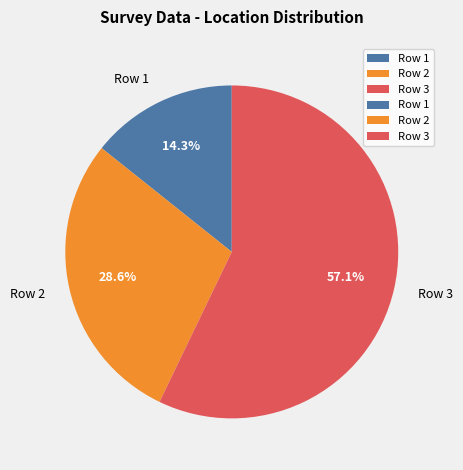

What percentage is the Row 2 slice, to the nearest percent?

29%